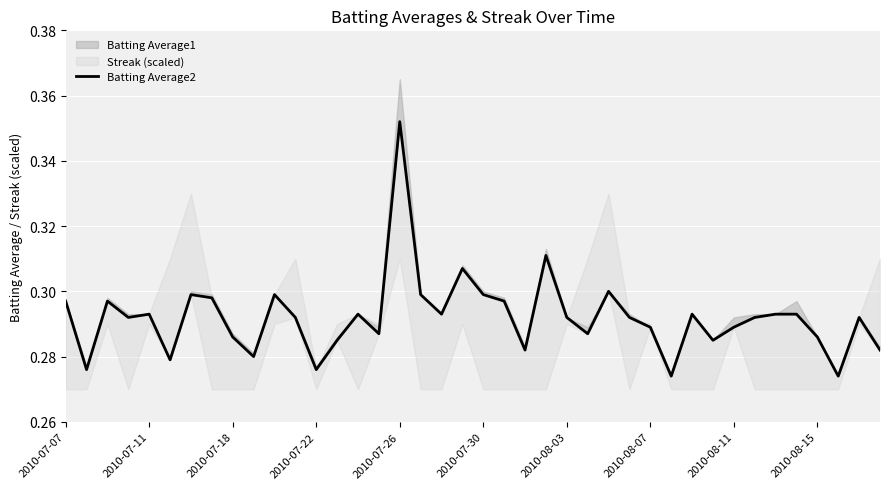

How many categories are shown in the chart?

40